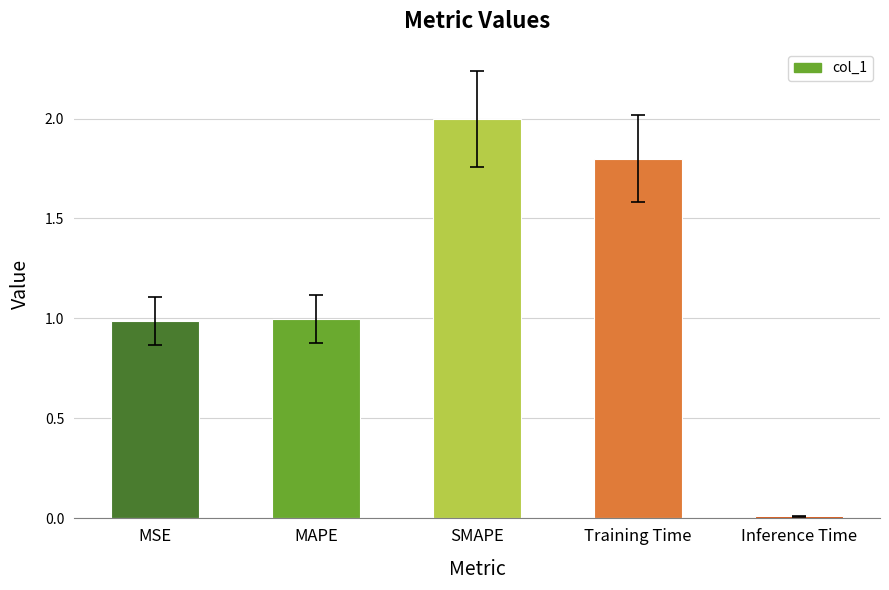

The chart shows a value of 1.0 at MAPE. True or false?

True